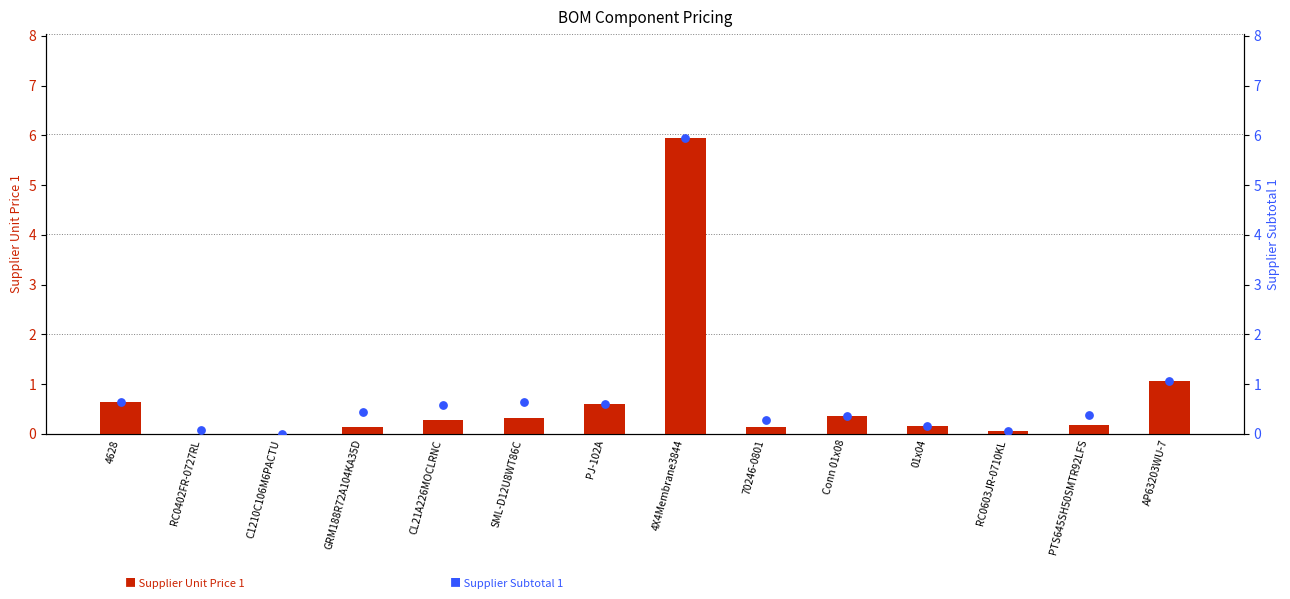

Which series has the largest total across all categories?

Supplier Subtotal 1